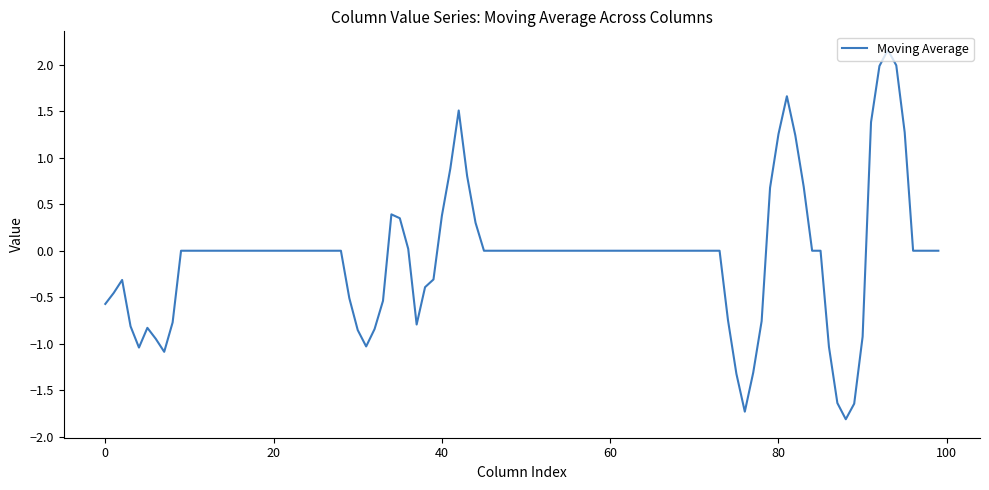

How many lines are shown in the chart?

1